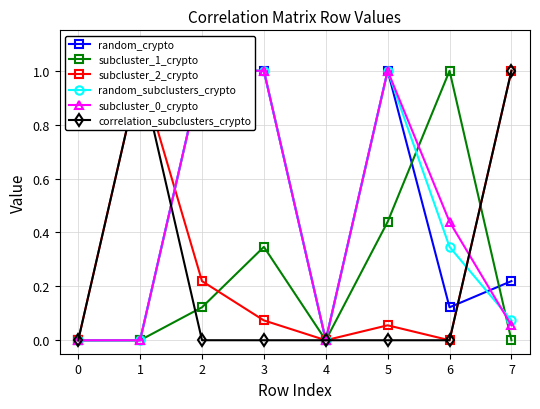

What is the difference between the subcluster_1_crypto values at 7 and 6?

1.0